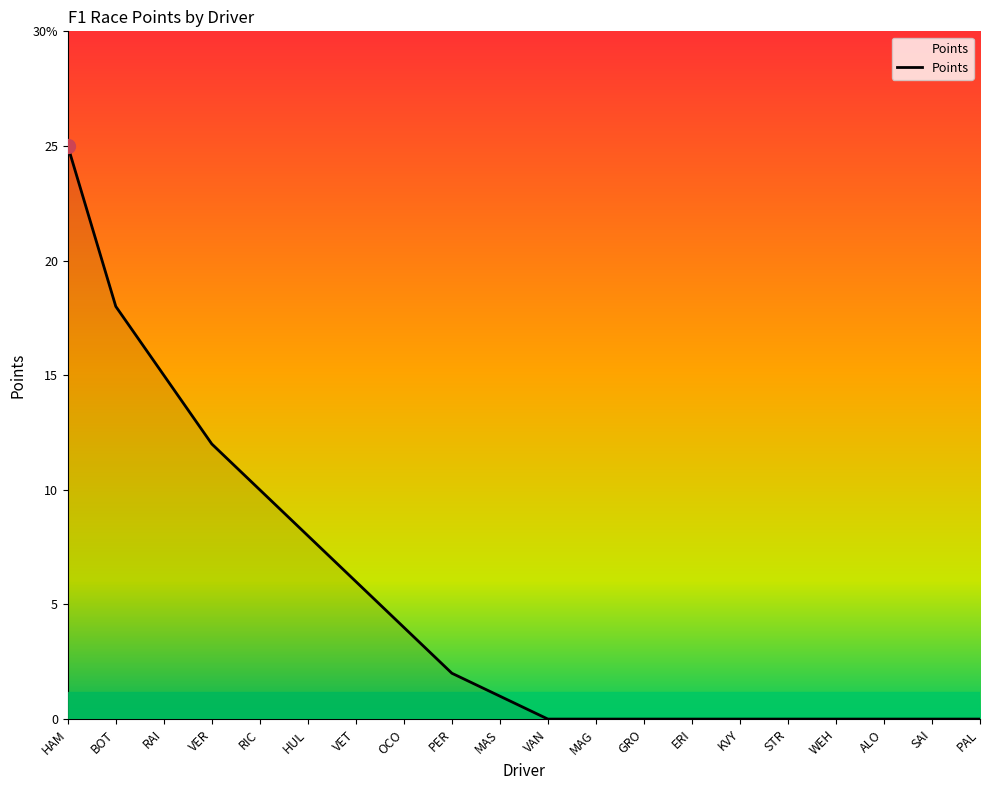

Does the chart display data point markers on the line(s)?

No